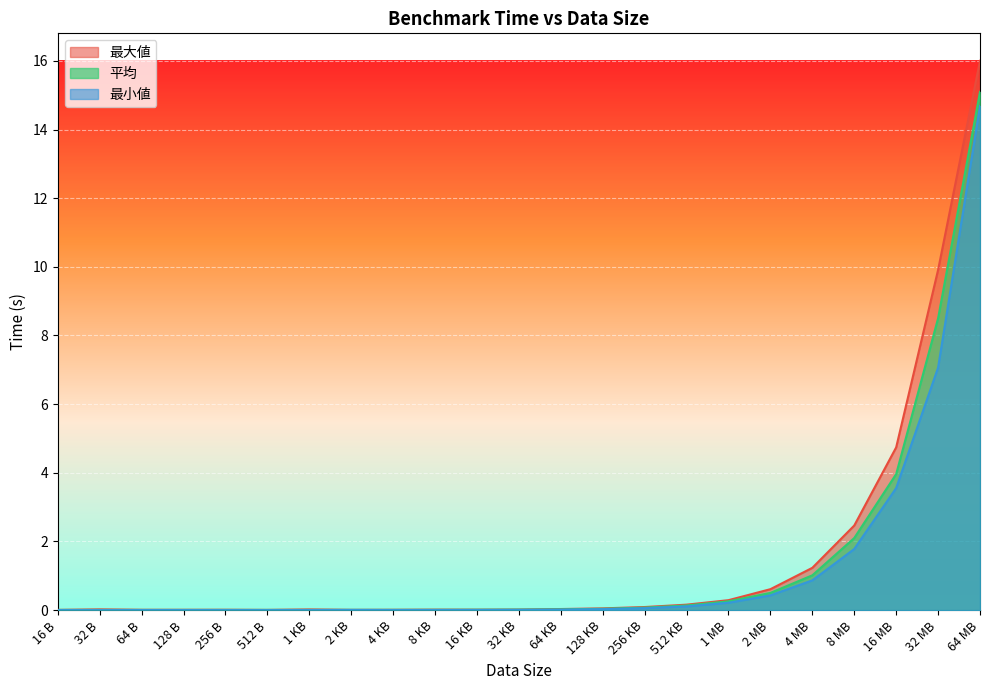

List the series in order of their peak value, highest first.

最大値, 平均, 最小値